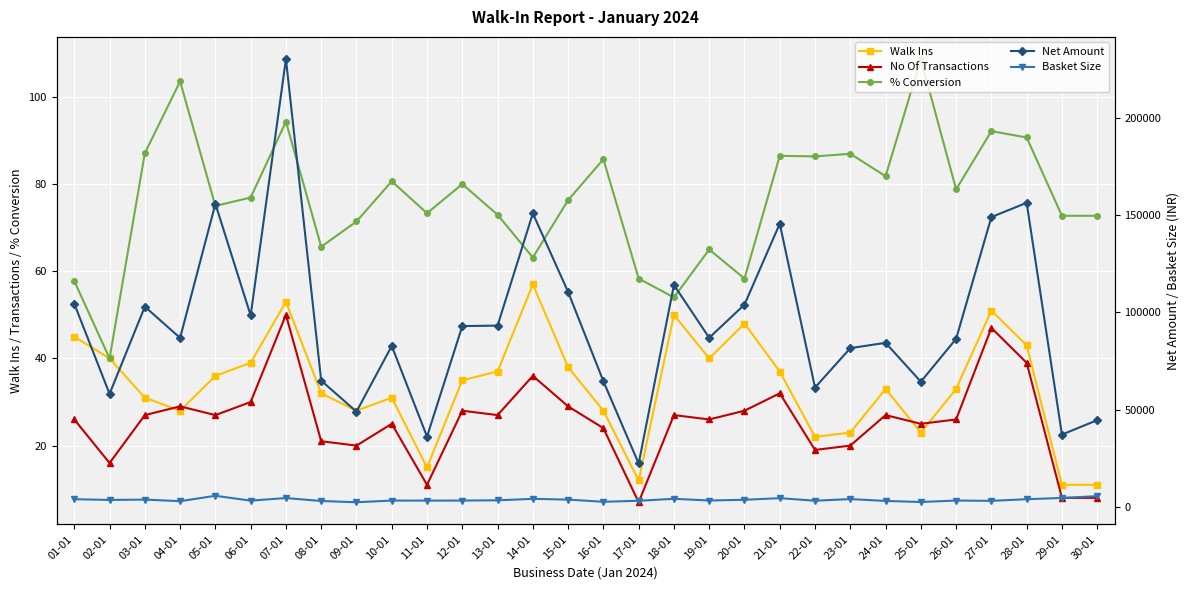

What is the sum of the % Conversion values at 20-01 and 05-01?

133.3